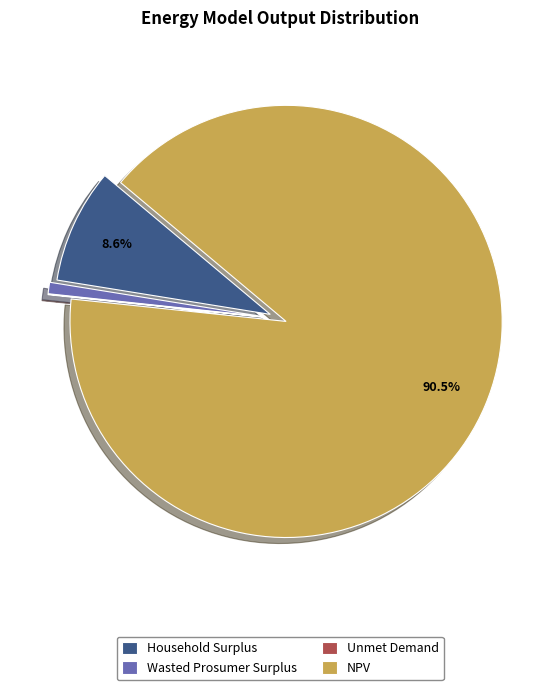

Do NPV and Wasted Prosumer Surplus together represent more than half of the pie?

Yes